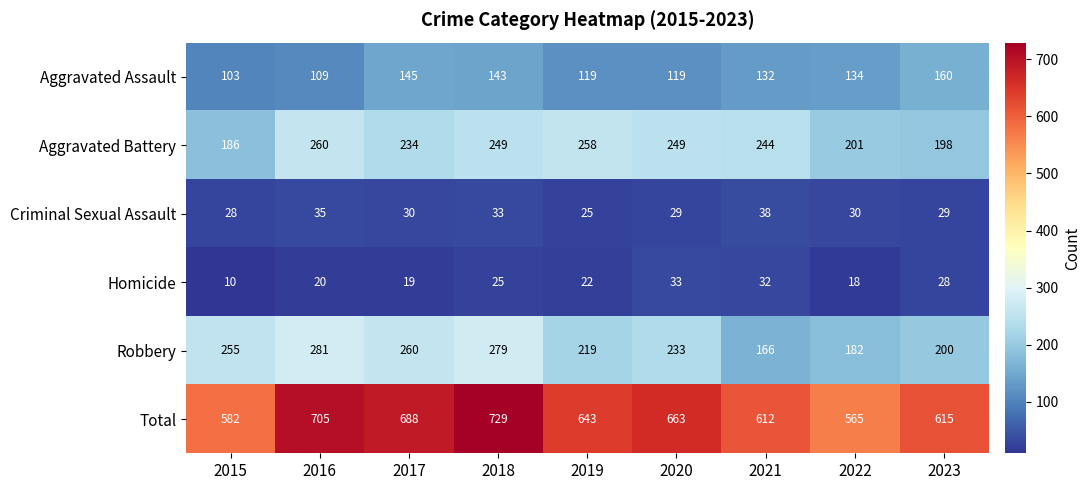

What is the sum of all Homicide values?

207